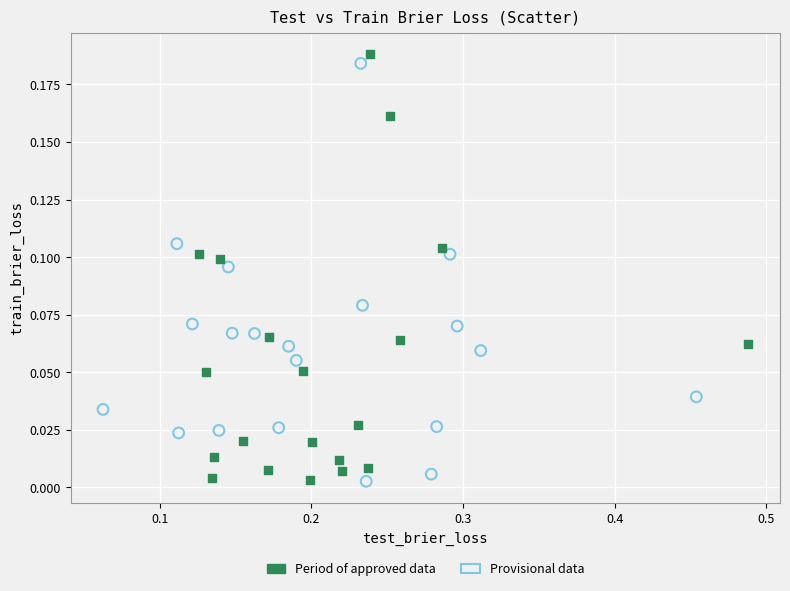

Which series contains the highest Y value?

Period of approved data